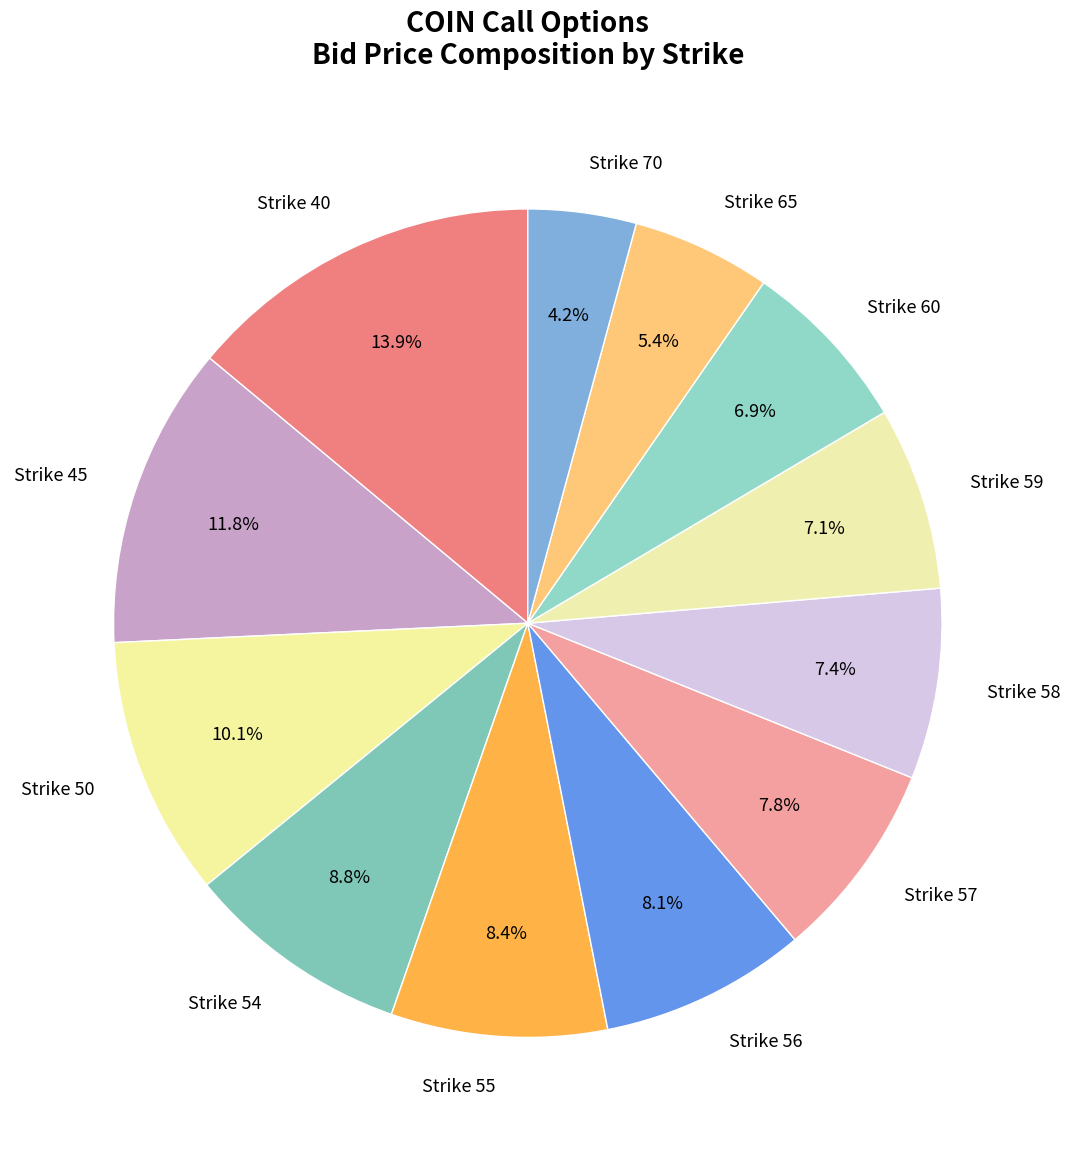

Approximately how many times larger is the value at Strike 57 compared to Strike 45?

0.7